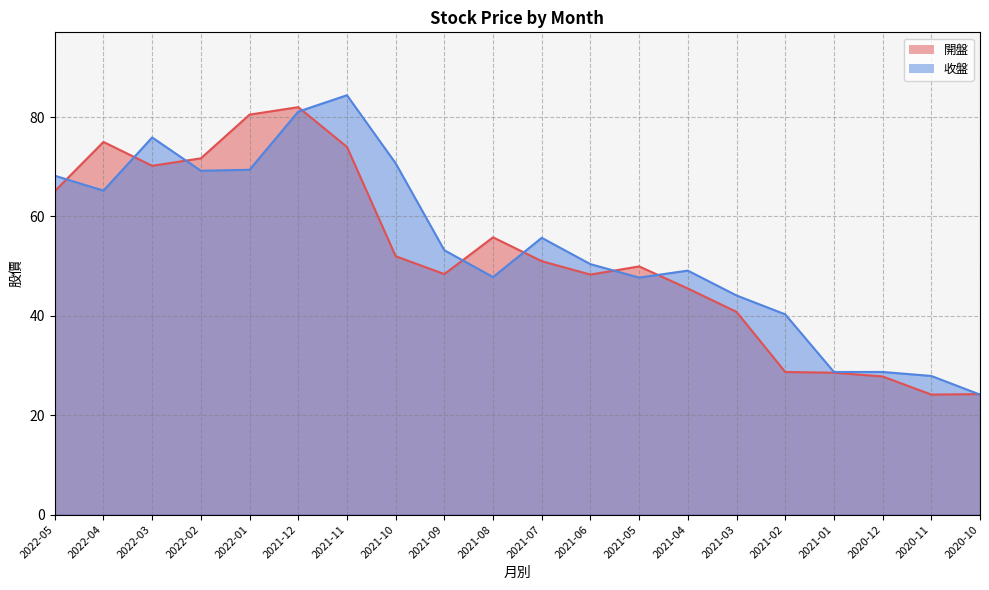

Which has a higher value, 2022-05 or 2021-06?

2022-05